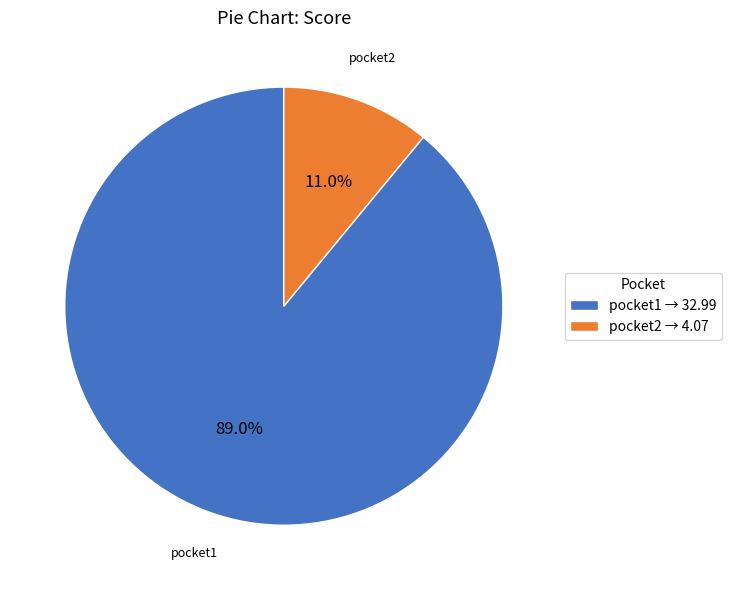

True or false: pocket1 accounts for 79% of the total.

False